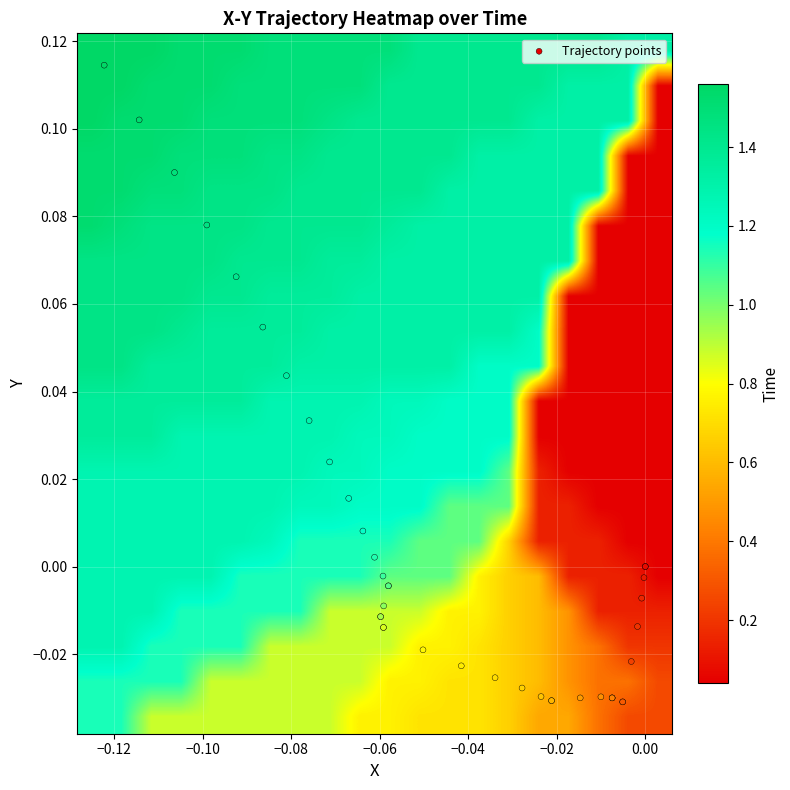

What is the greatest value displayed?

0.1